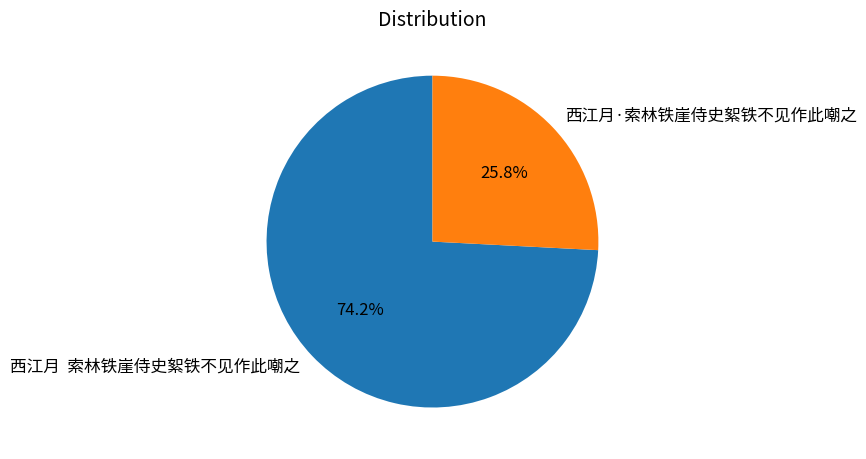

What portion of the pie excludes 西江月 索林铁崖侍史絮铁不见作此嘲之?

25.8%